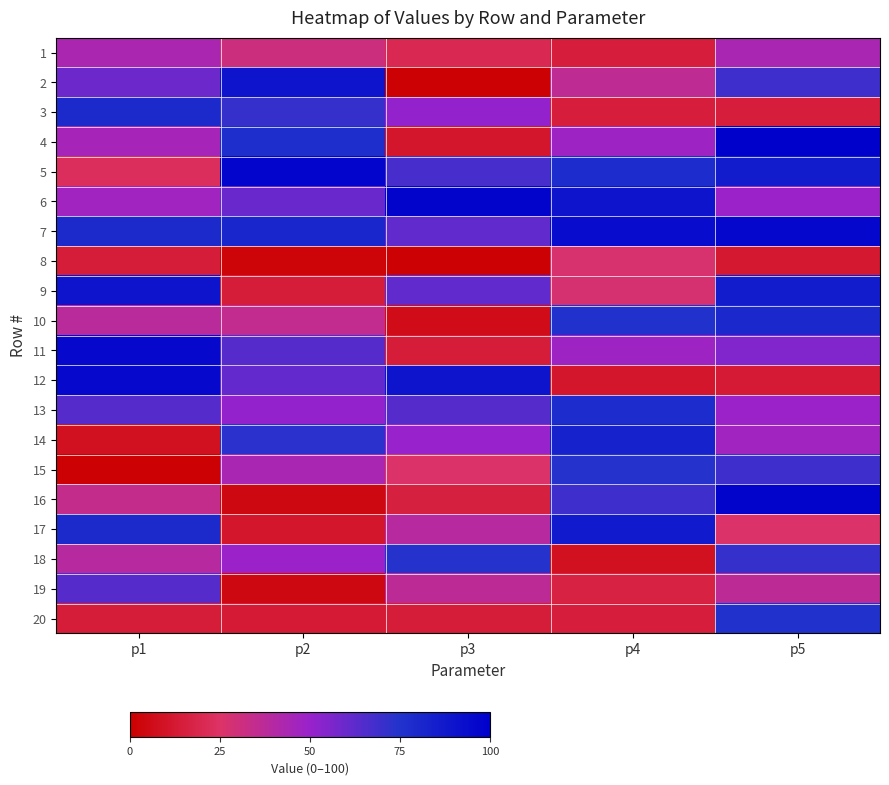

At which category does the chart reach its peak across all series?

p5